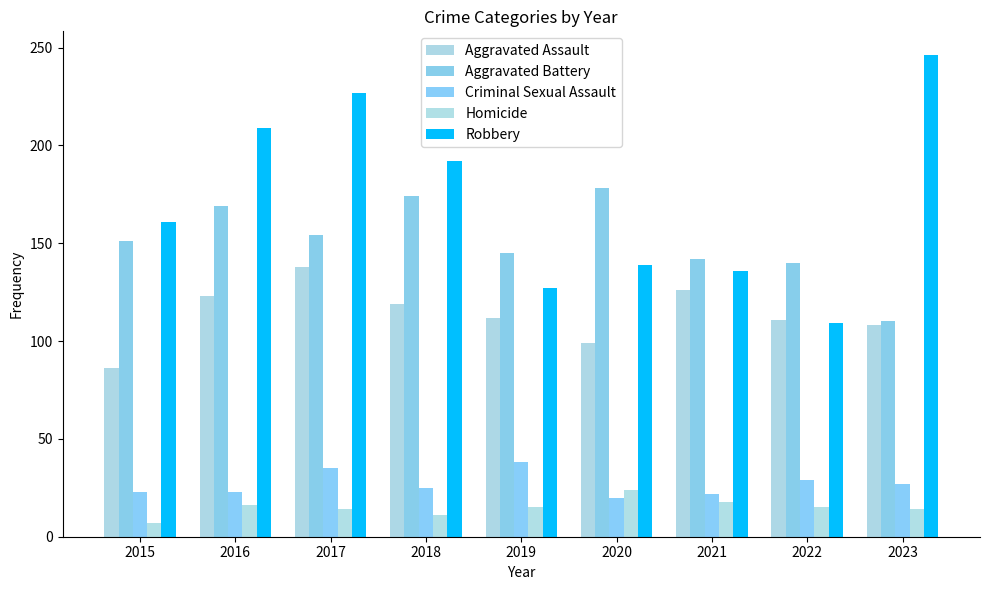

What is the difference between the highest and lowest values at 2020?

158